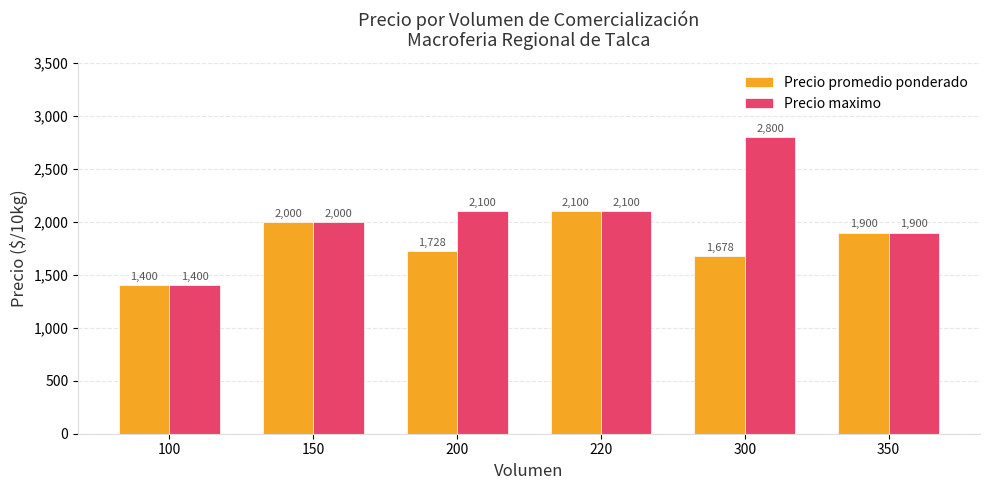

What is the value of the Precio maximo bar at the 3rd from the left?

2100.0